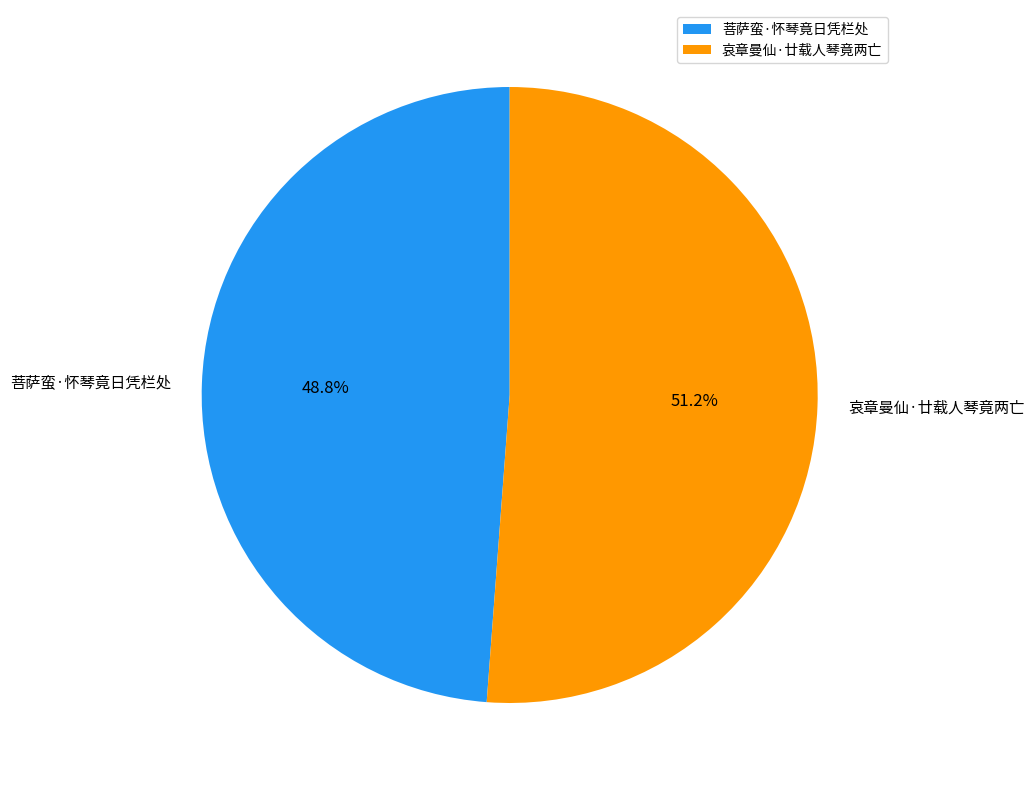

The 菩萨蛮·怀琴竟日凭栏处 slice represents 39% of the pie. True or false?

False